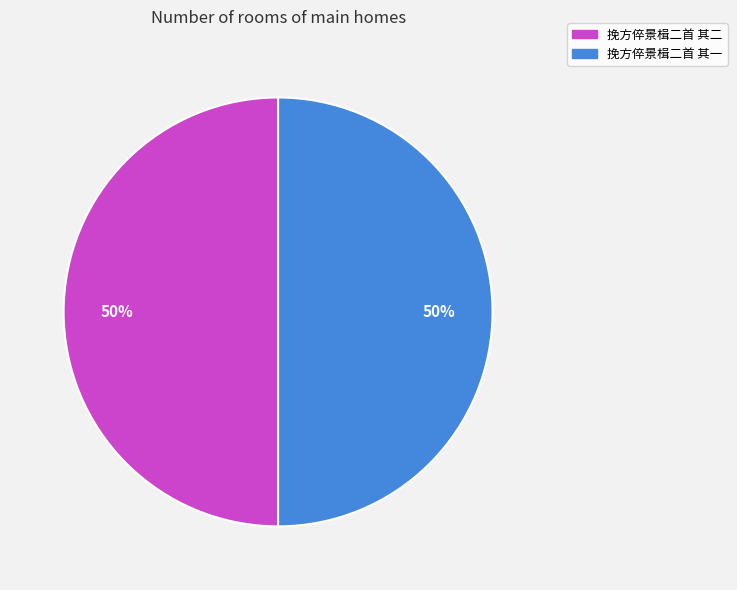

Count the number of slices in the pie.

2